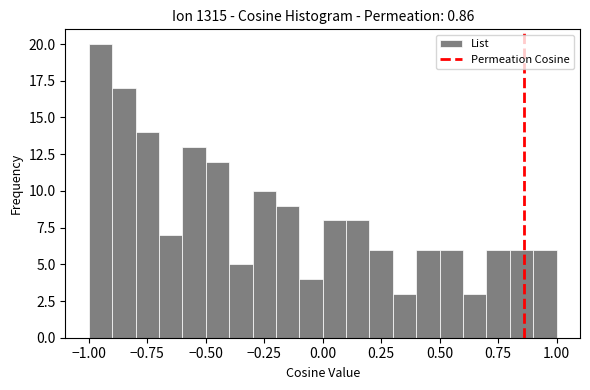

Around what value on the x-axis is the tallest bar? Give the approximate position of its centre, as read against the axis.

-0.95